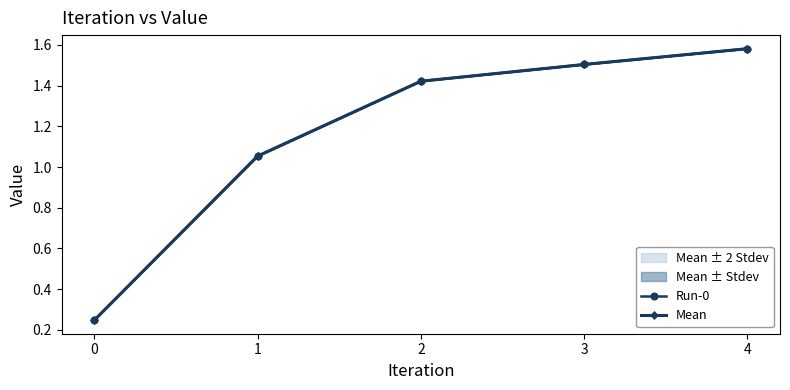

What is the sum of the Mean values at 2 and 4?

3.0